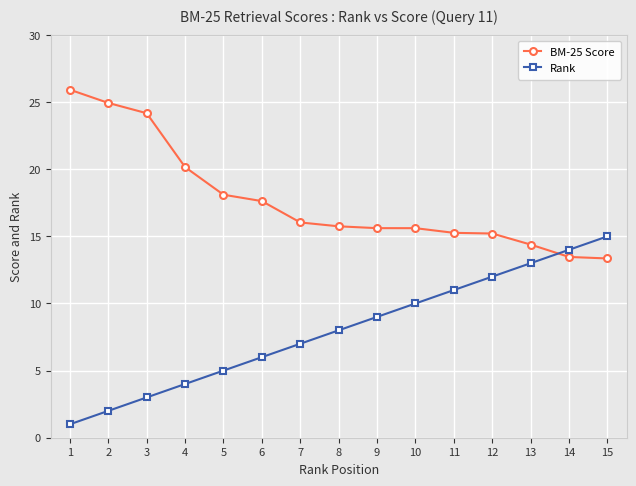

At how many categories does at least one series exceed 4?

15